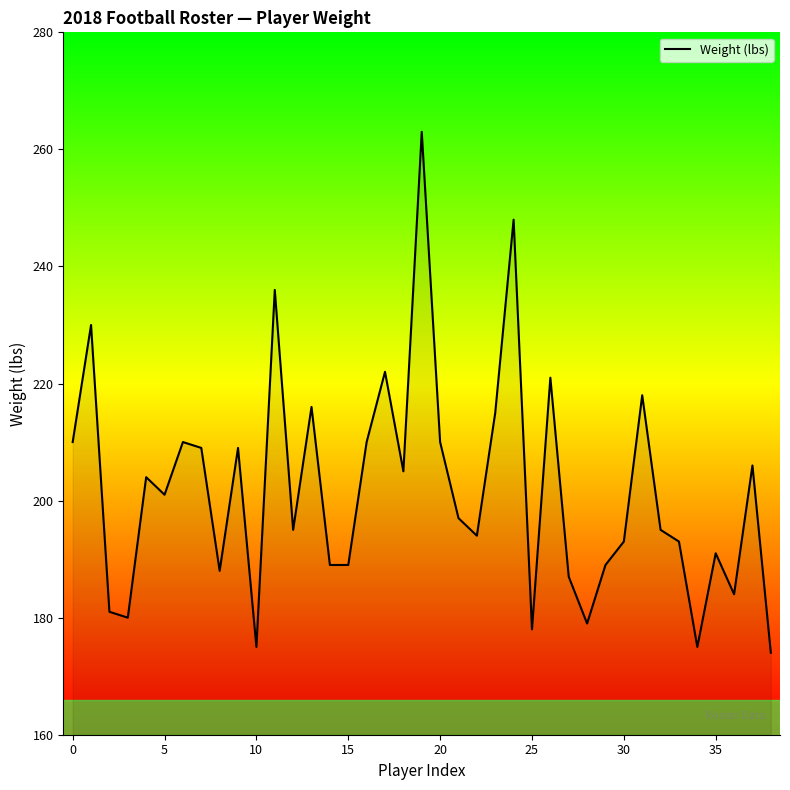

What is the difference between the maximum and minimum values?

89